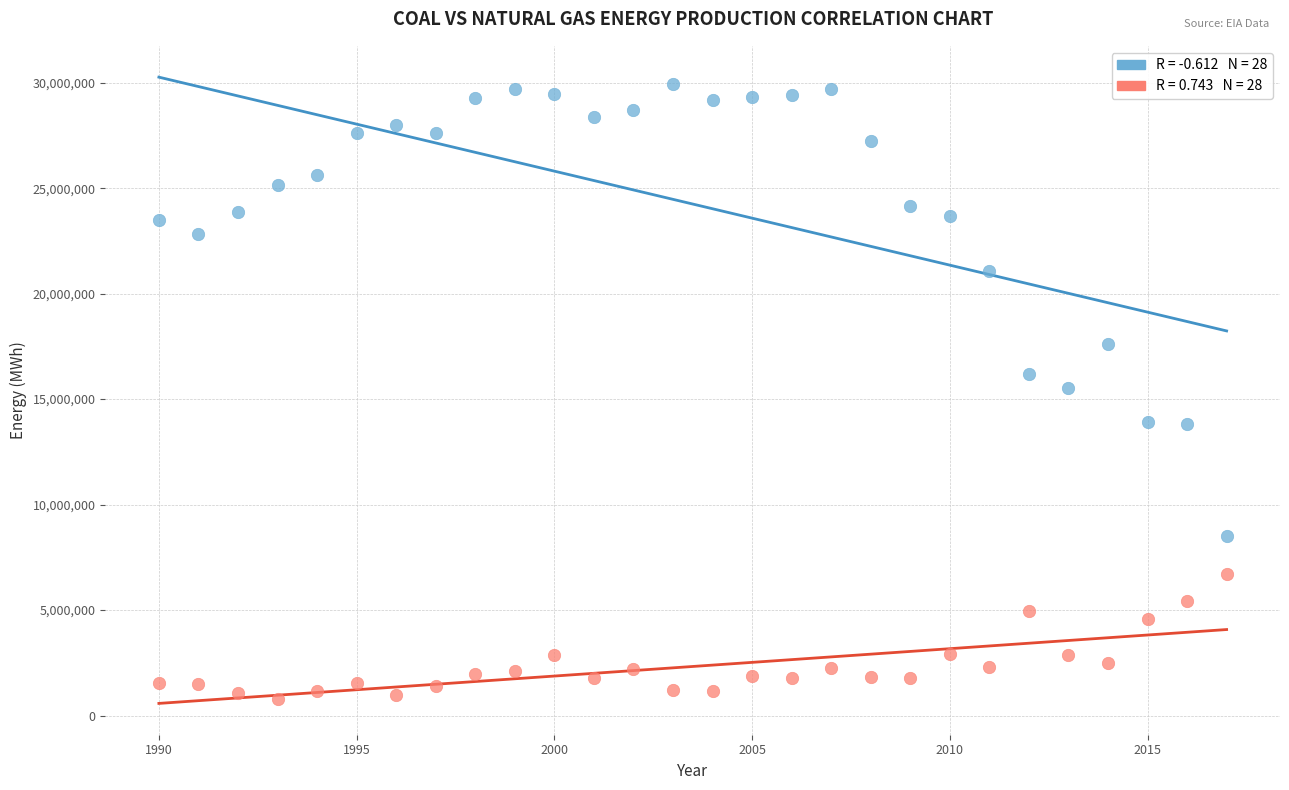

Across all data points, what is the range of Y values (max minus min)?

29166782